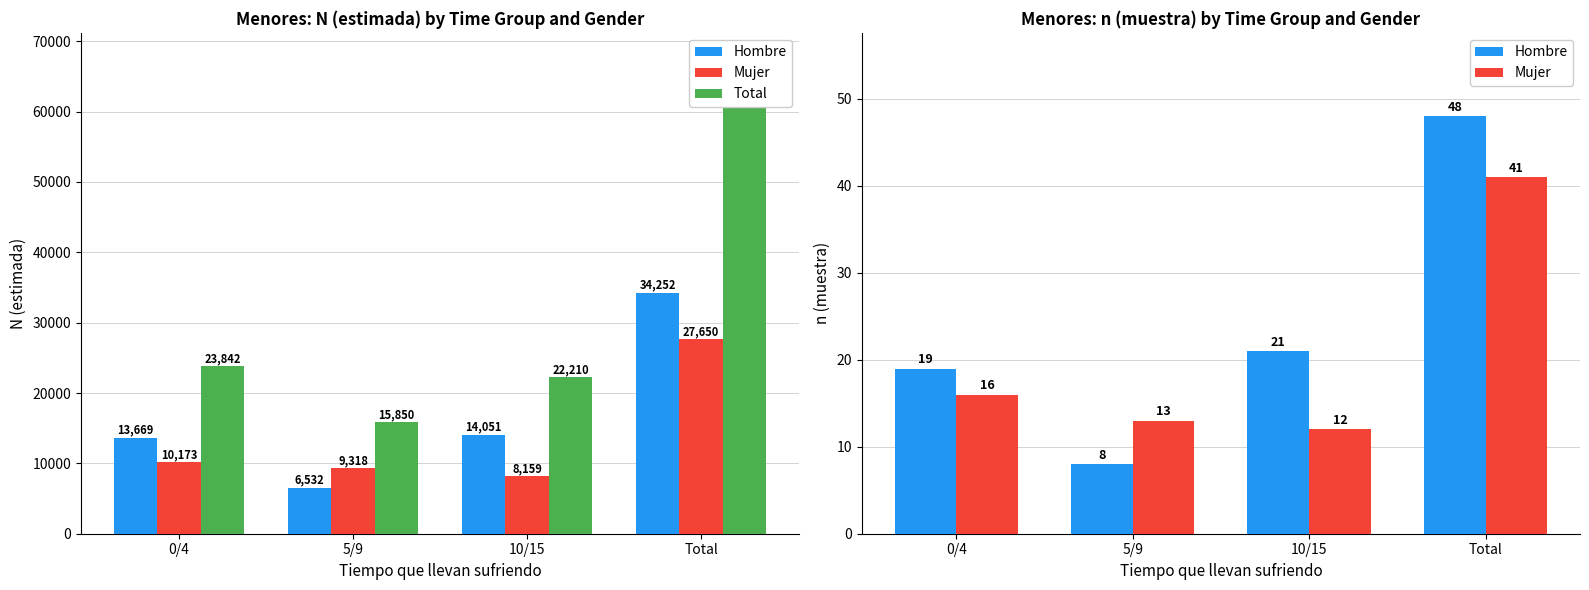

Is the value of Total at Total greater than the value of Mujer at 0/4?

Yes